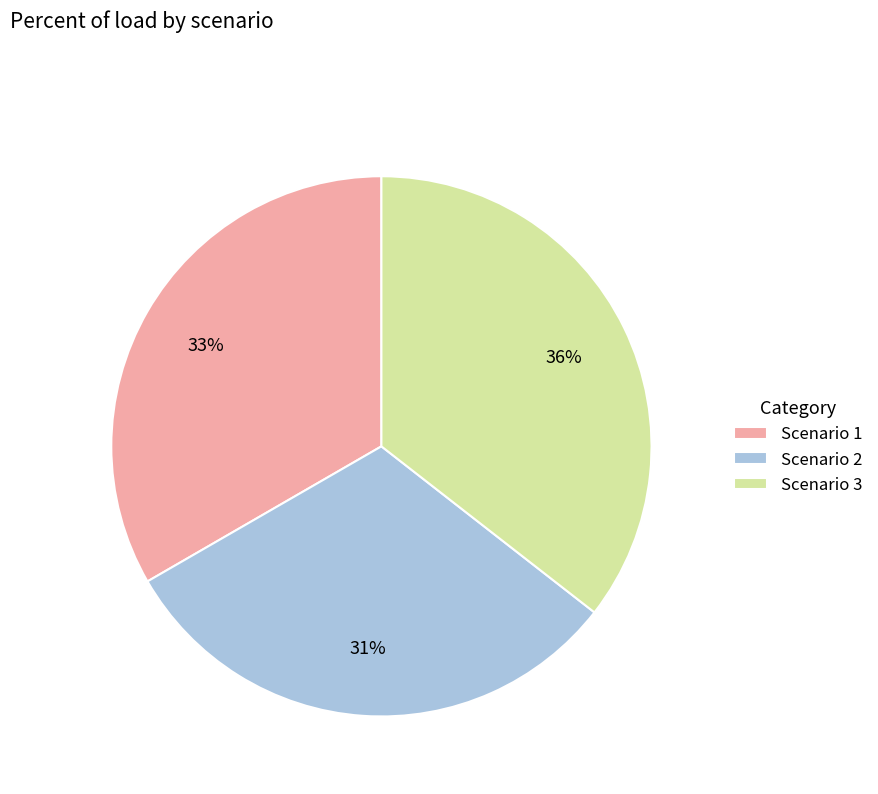

True or false: Scenario 1 accounts for 33% of the total.

True